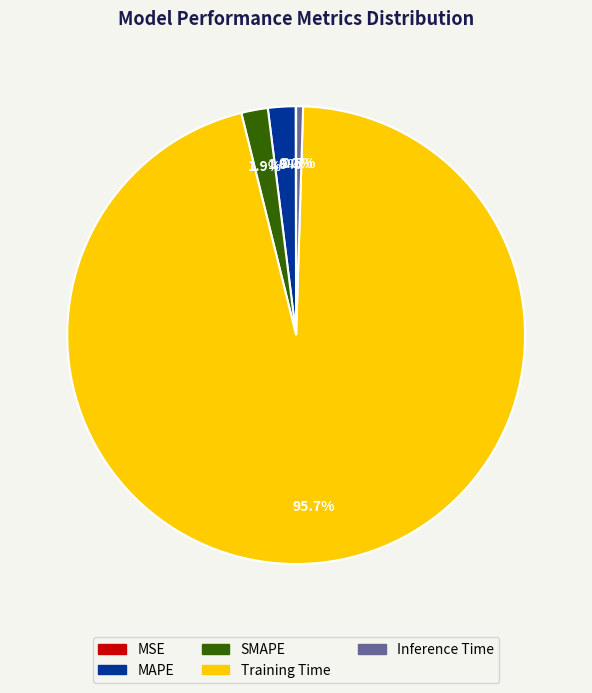

What portion of the pie excludes MAPE?

98.1%